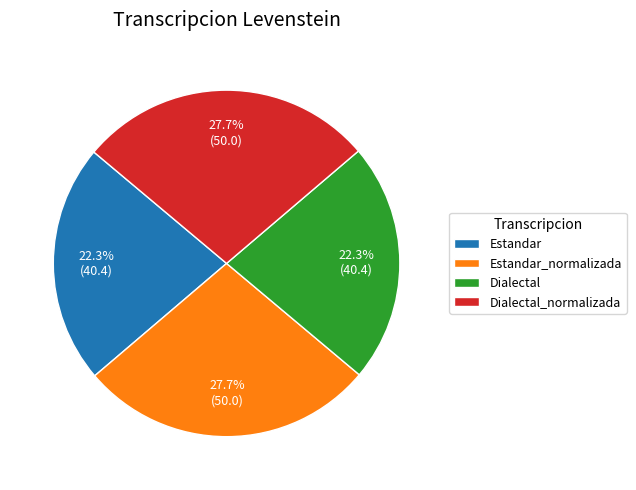

Is there a majority slice in this chart?

No